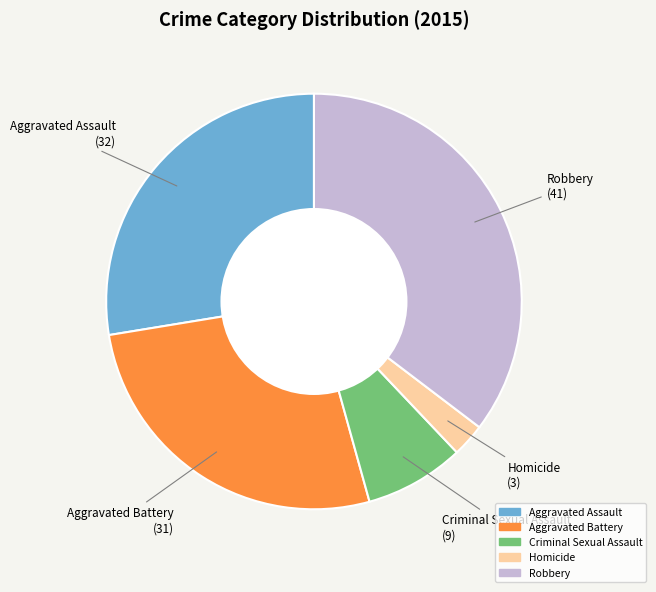

What is the ratio of the value at Homicide to the value at Aggravated Battery?

0.1